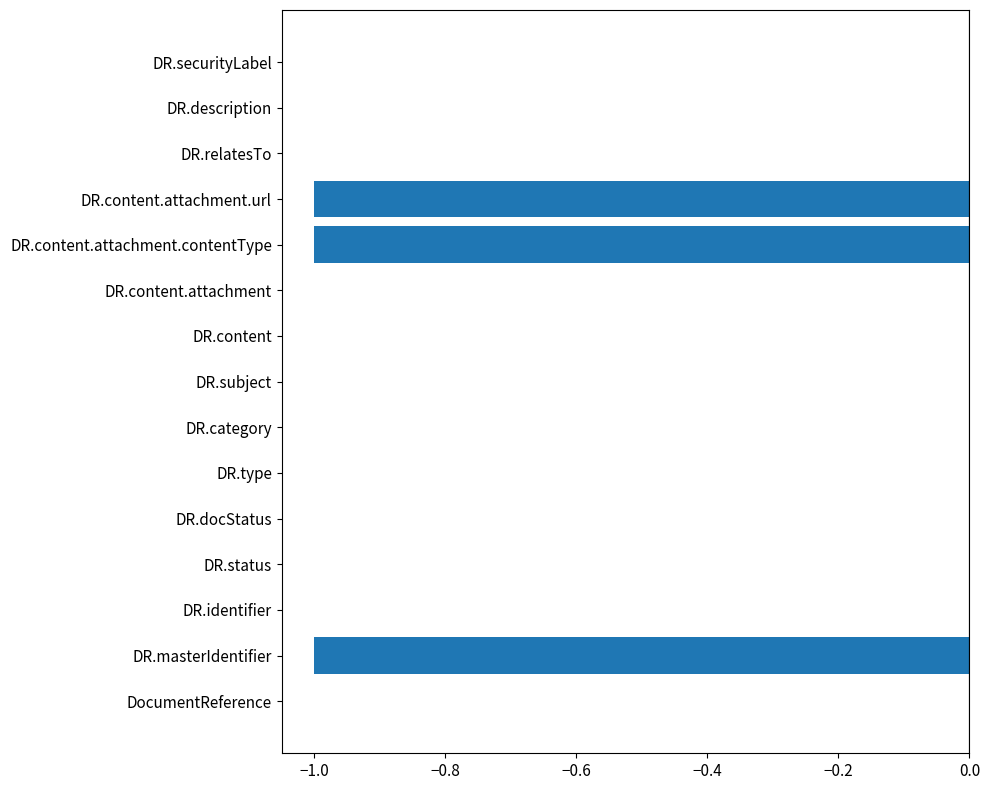

What is the sum of all values?

-3